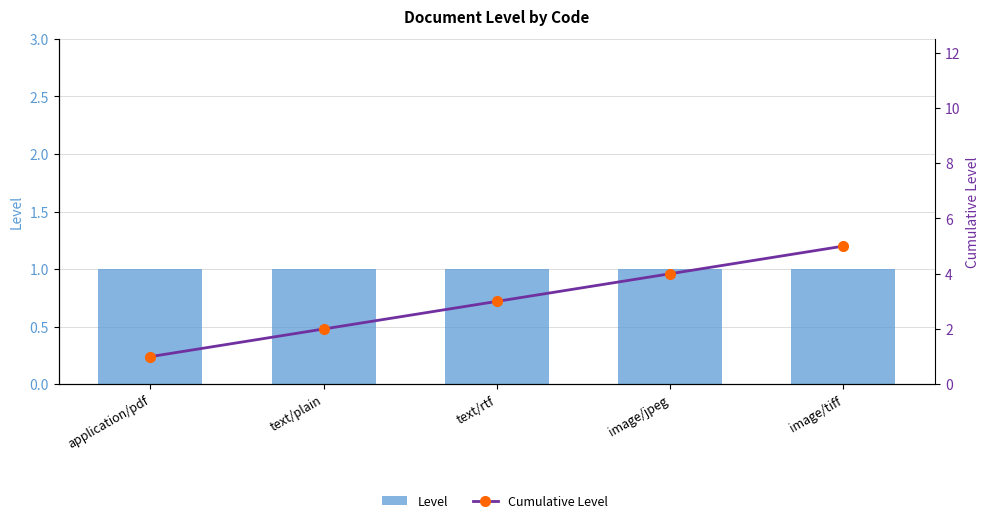

What is the greatest value displayed?

5